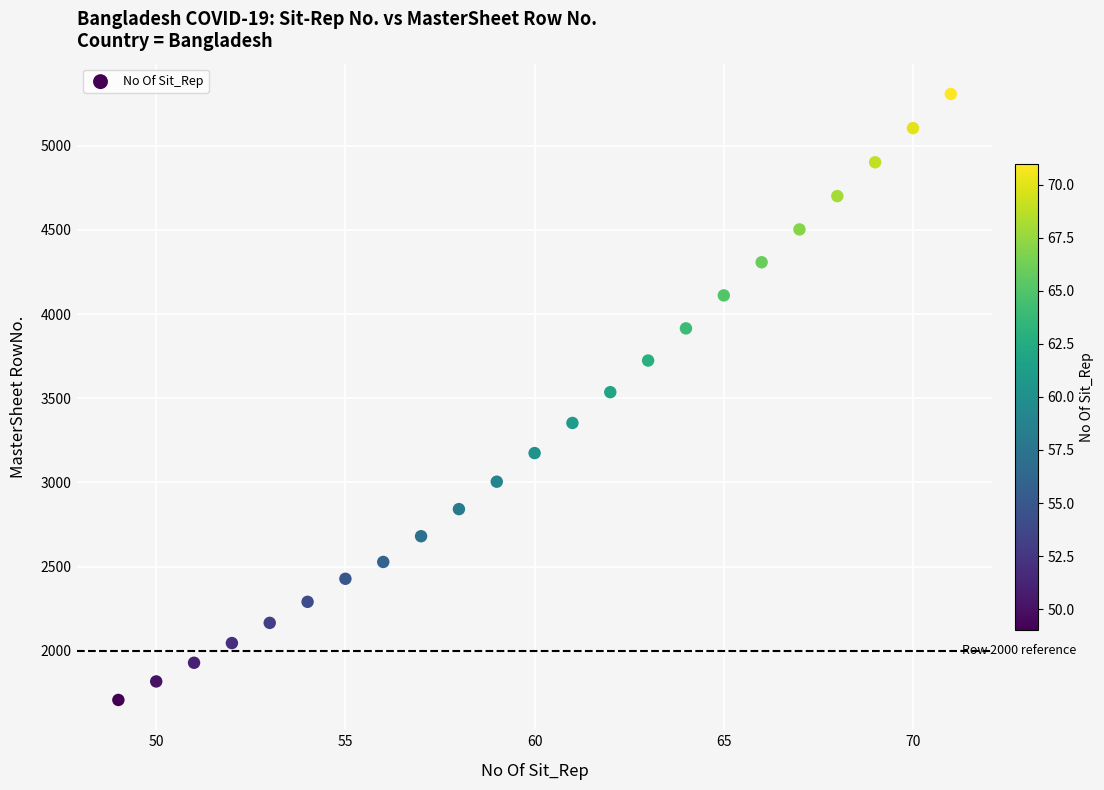

What is the range of X values (max minus min)?

22